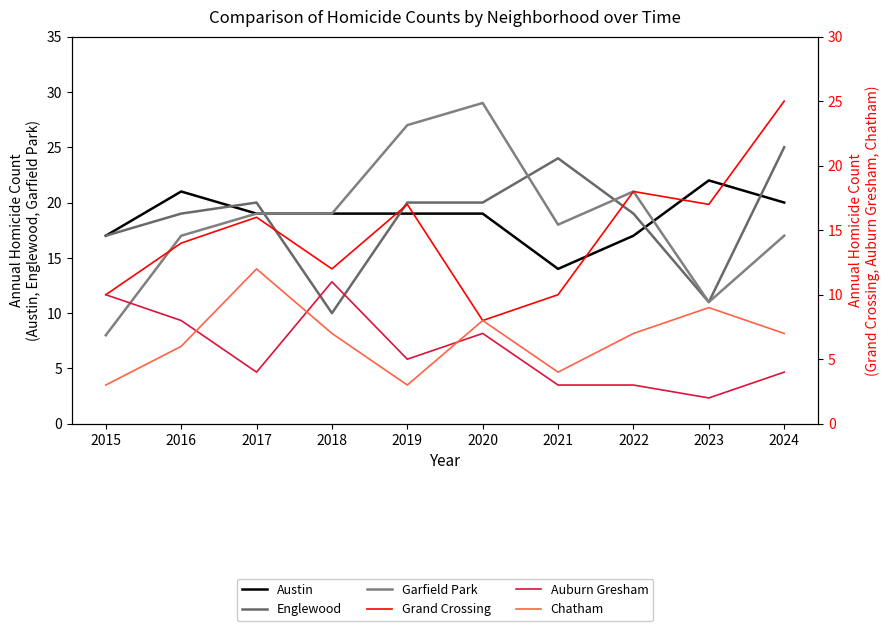

True or false: Chatham and Austin cross at least once.

False